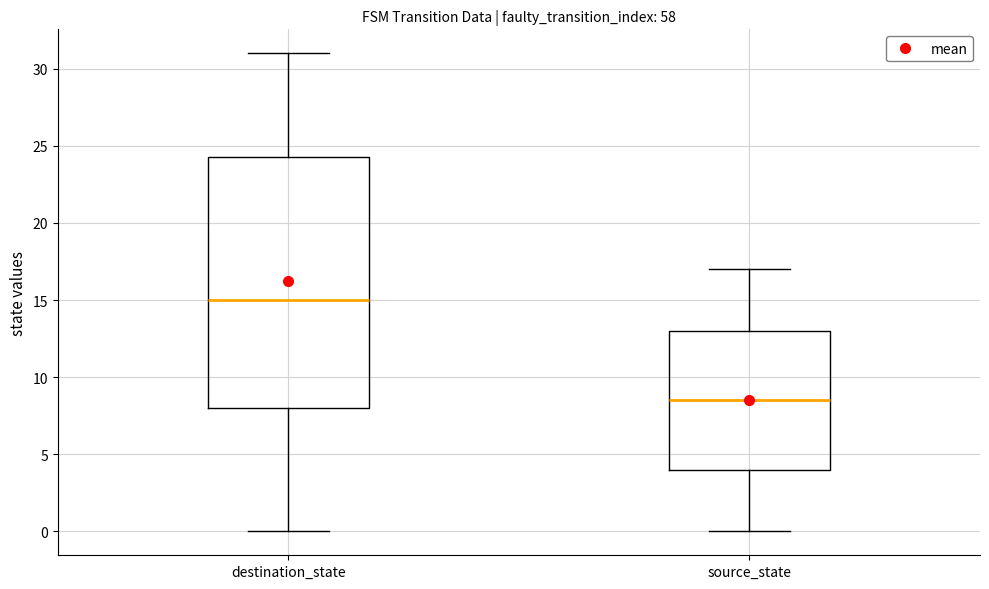

Which box has the lowest median line?

source_state